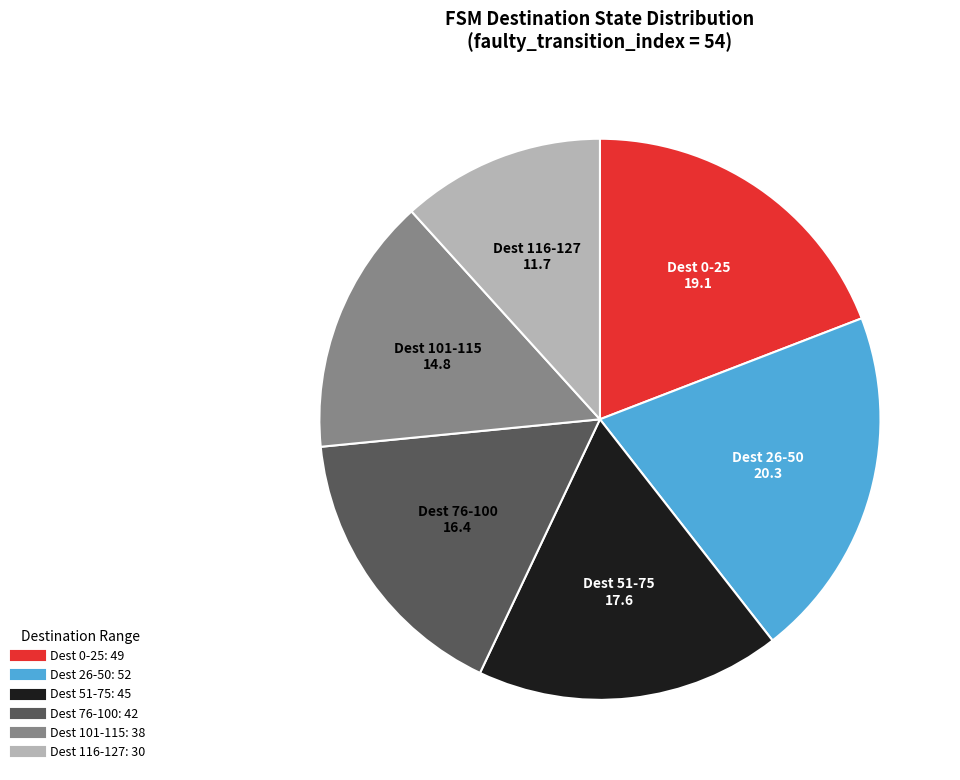

Is there a majority slice in this chart?

No